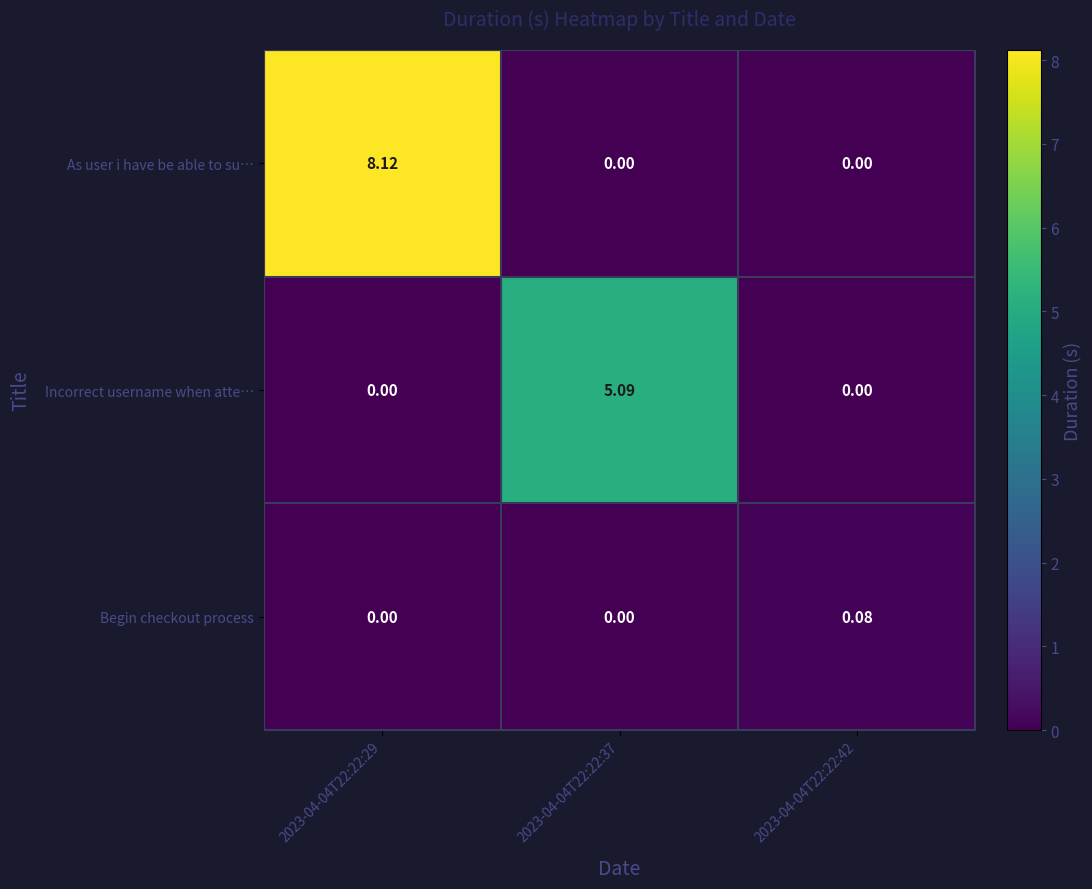

At how many categories does at least one series exceed 4?

2